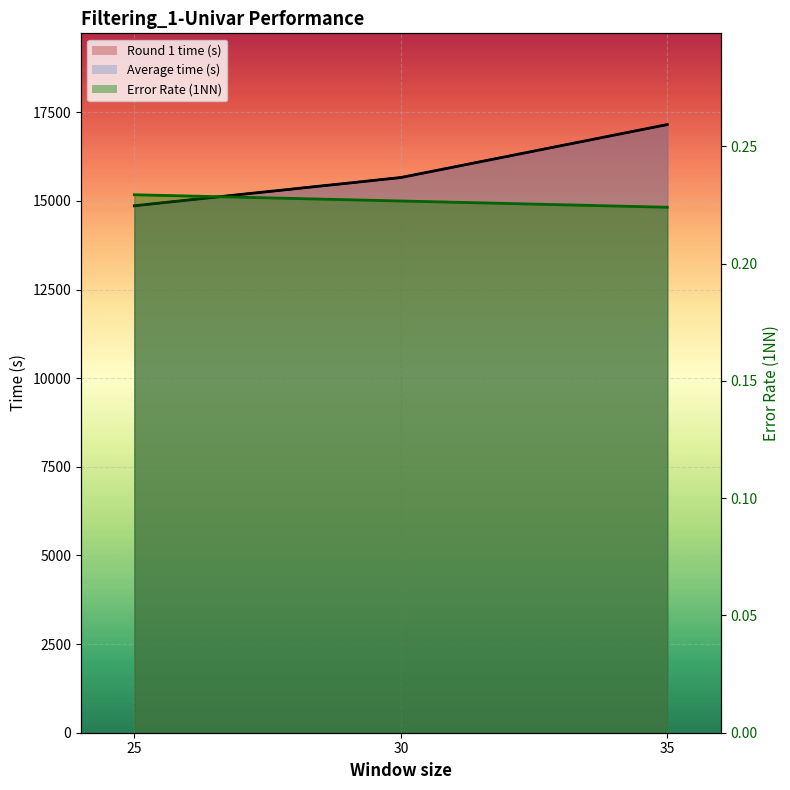

Which series changed the most between 25 and 30?

Round 1 time (s)